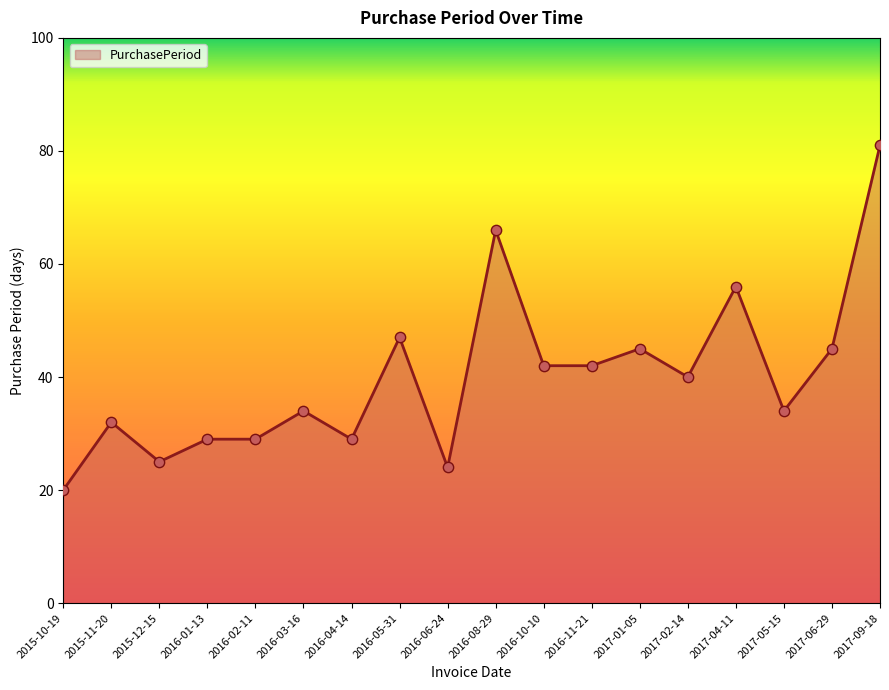

Between 2017-09-18 and 2017-06-29, which is larger?

2017-09-18